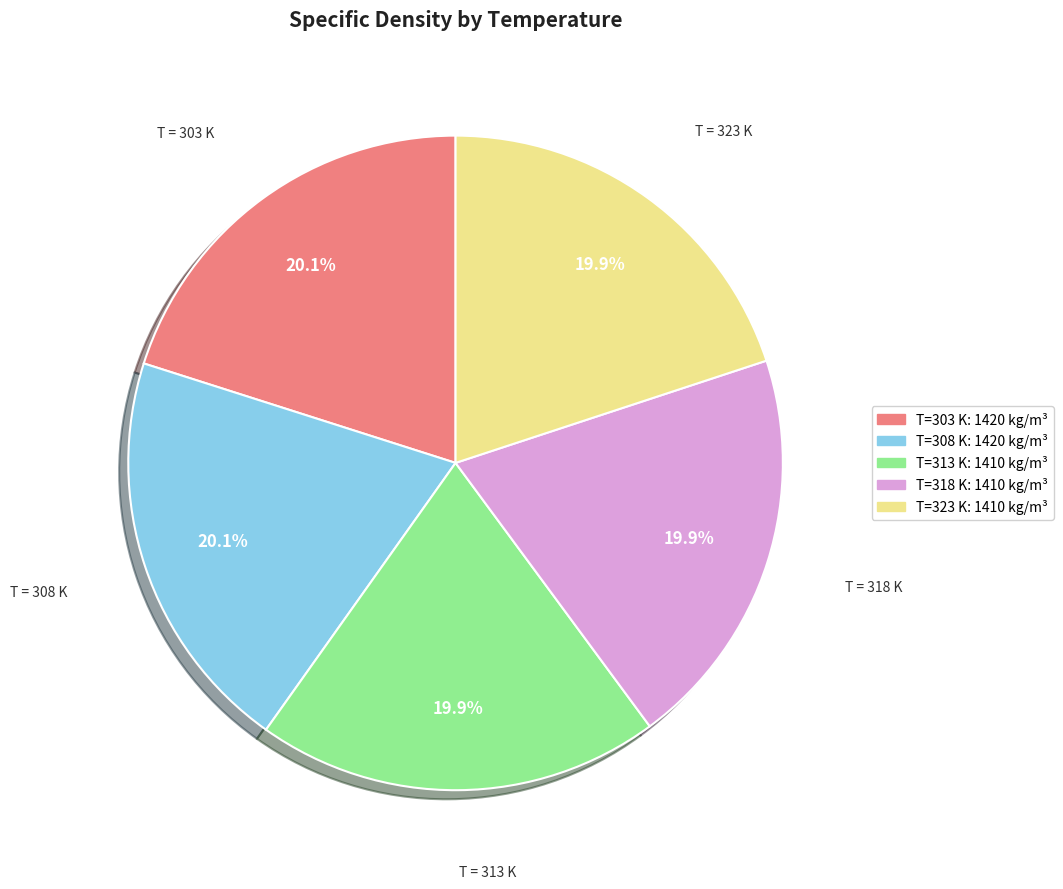

Is there any slice that represents more than half of the pie?

No